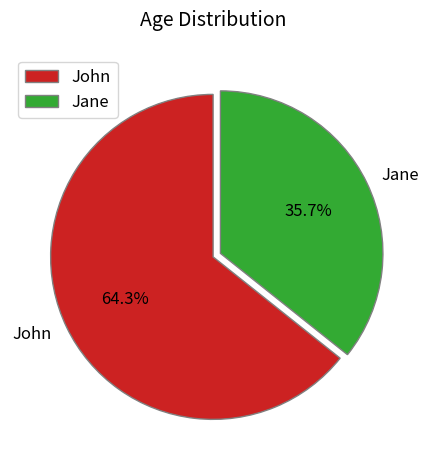

Which category has the smallest portion of the pie?

Jane